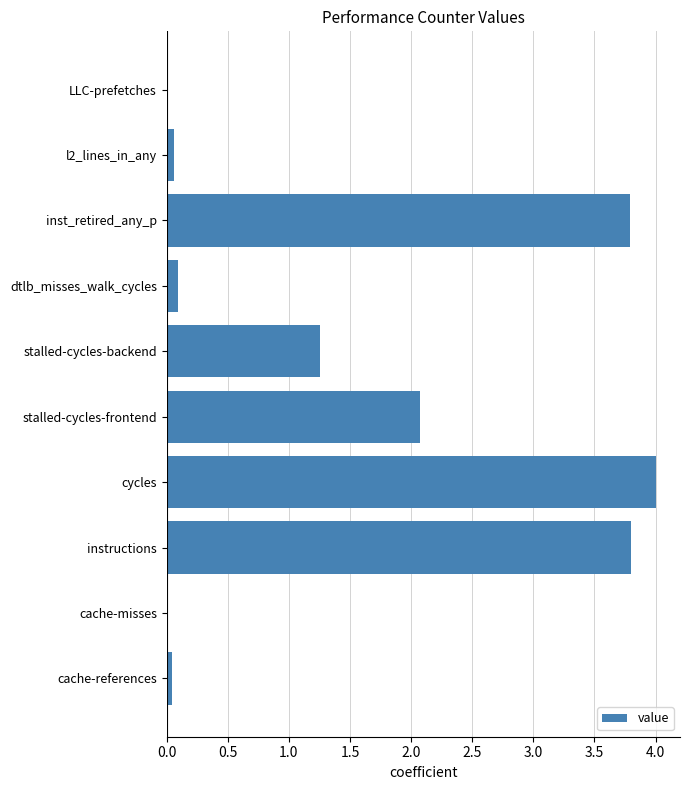

The chart shows a value of 0.1 at dtlb_misses_walk_cycles. True or false?

True